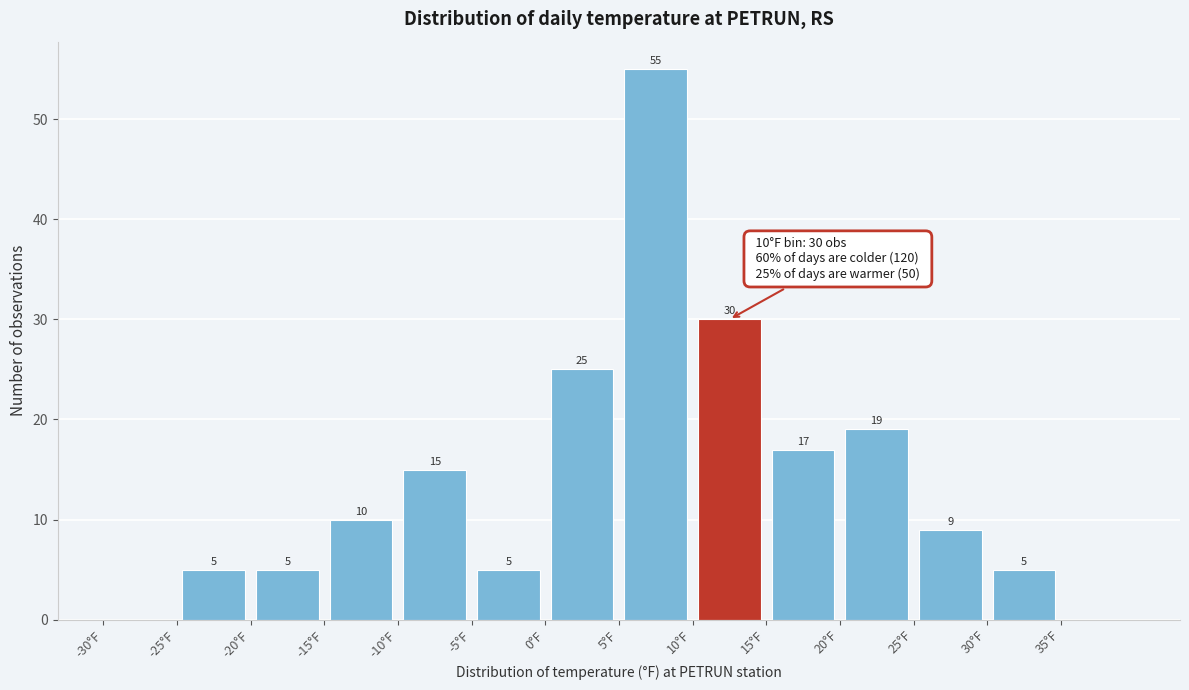

Which range on the x-axis has the tallest bar?

5 to 10